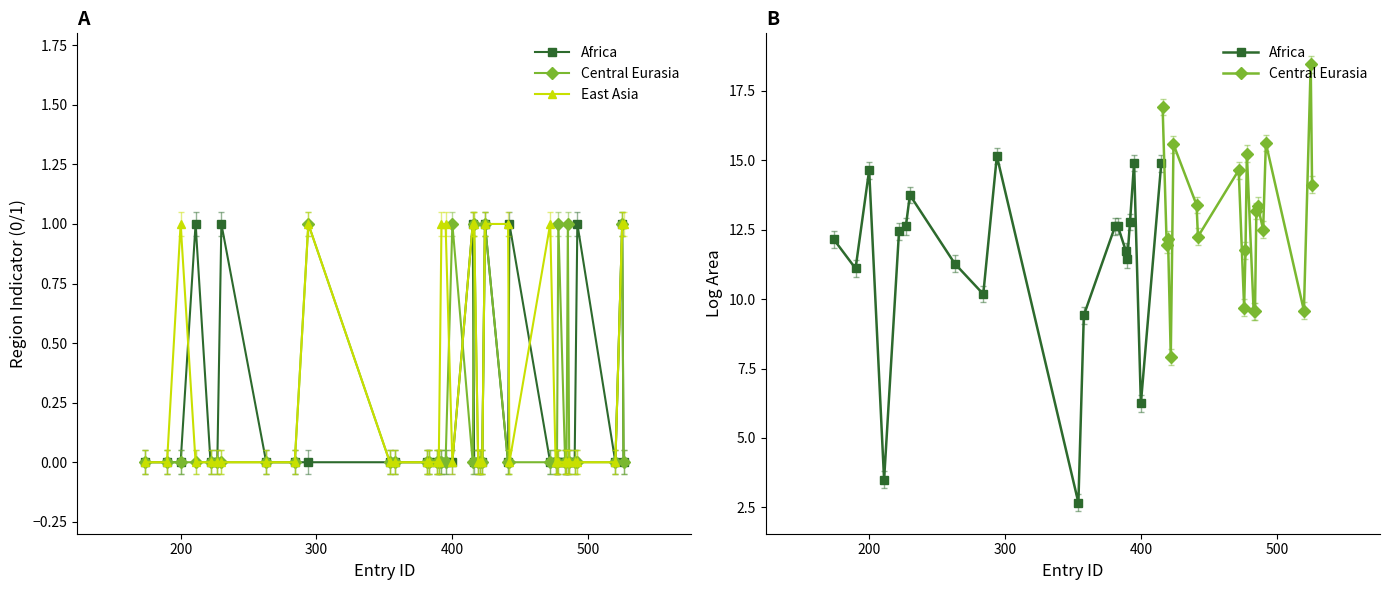

What is the total value across all series at 485?

1